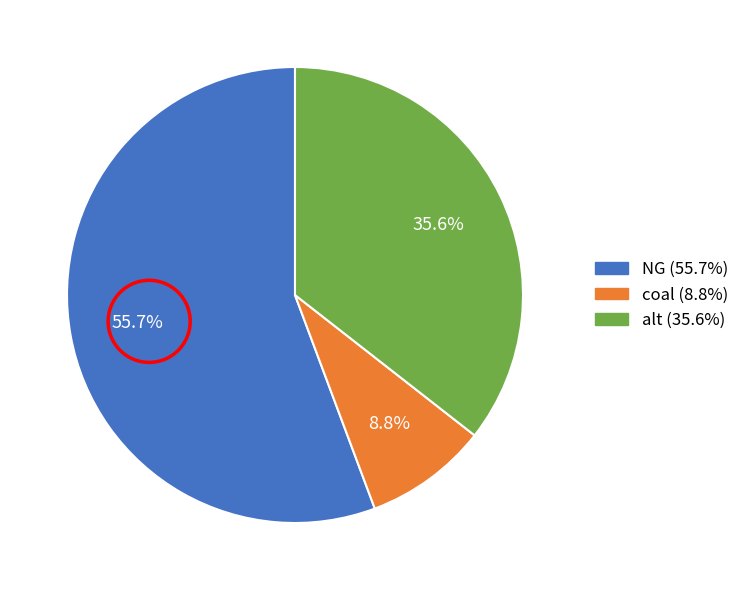

Between coal and NG, which is larger?

NG